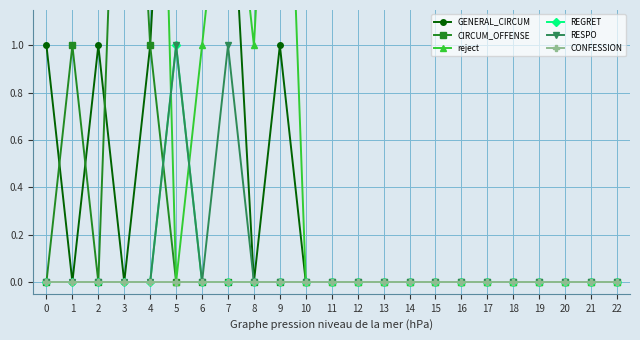

Is the value of GENERAL_CIRCUM at 17 greater than the value of RESPO at 4?

No